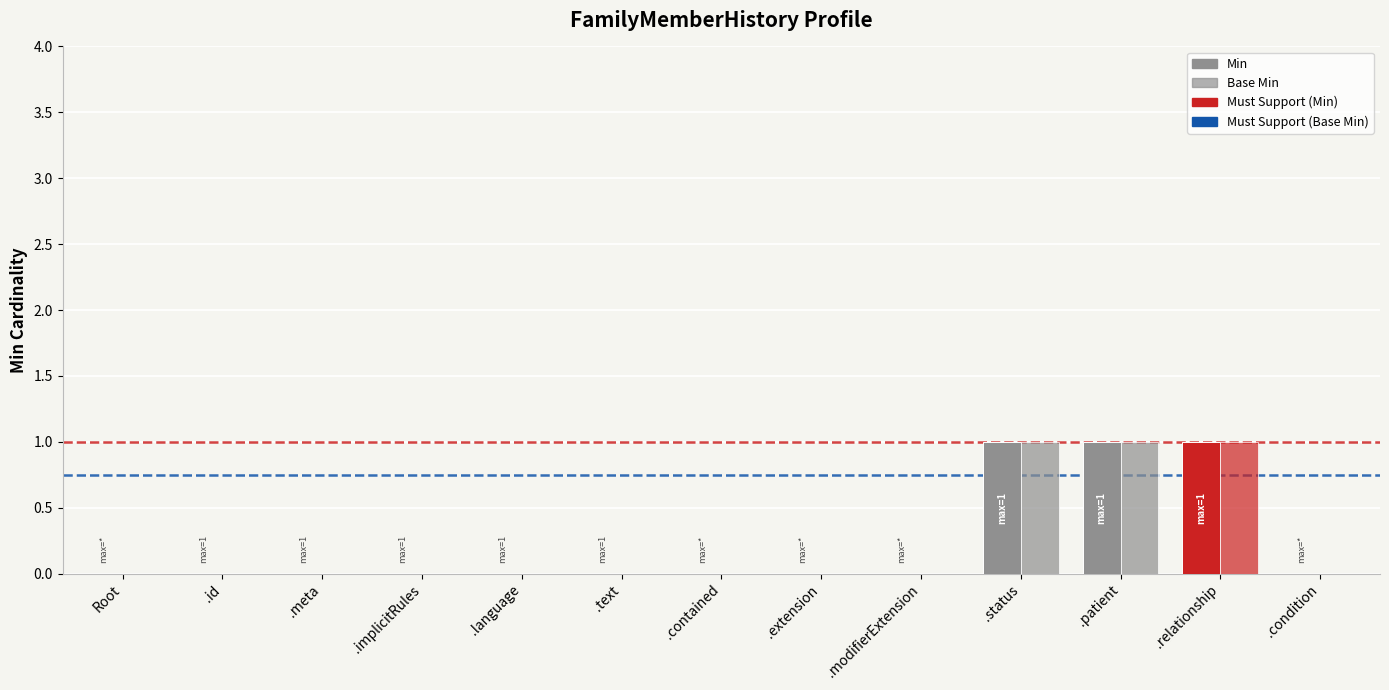

The value of Base Min at .text is -1. True or false?

False